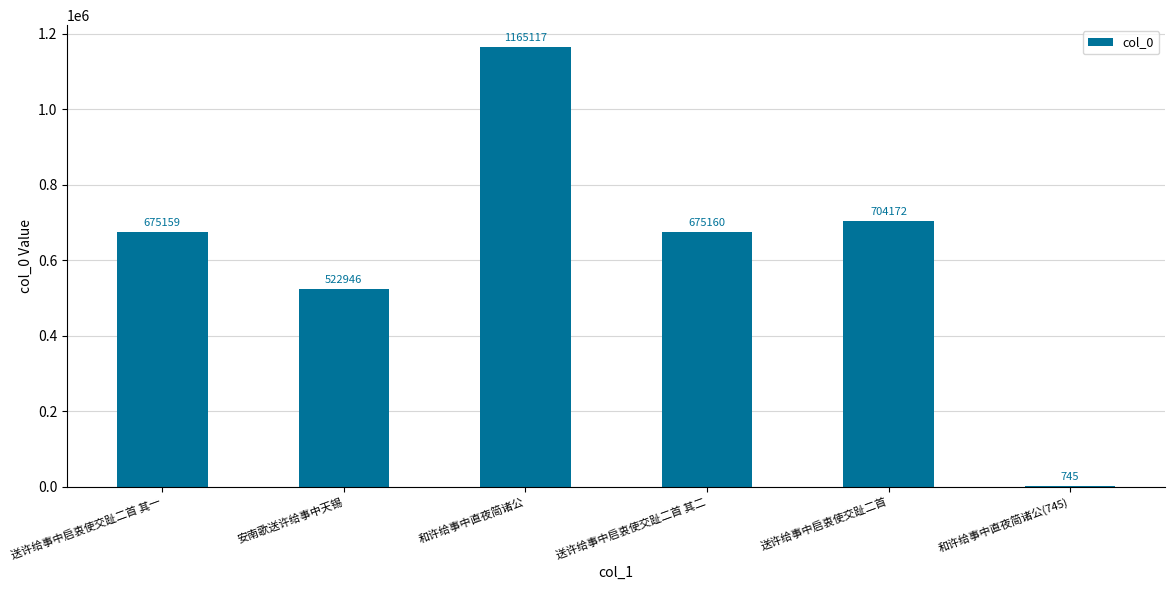

At which category does the chart reach its peak across all series?

和许给事中直夜简诸公